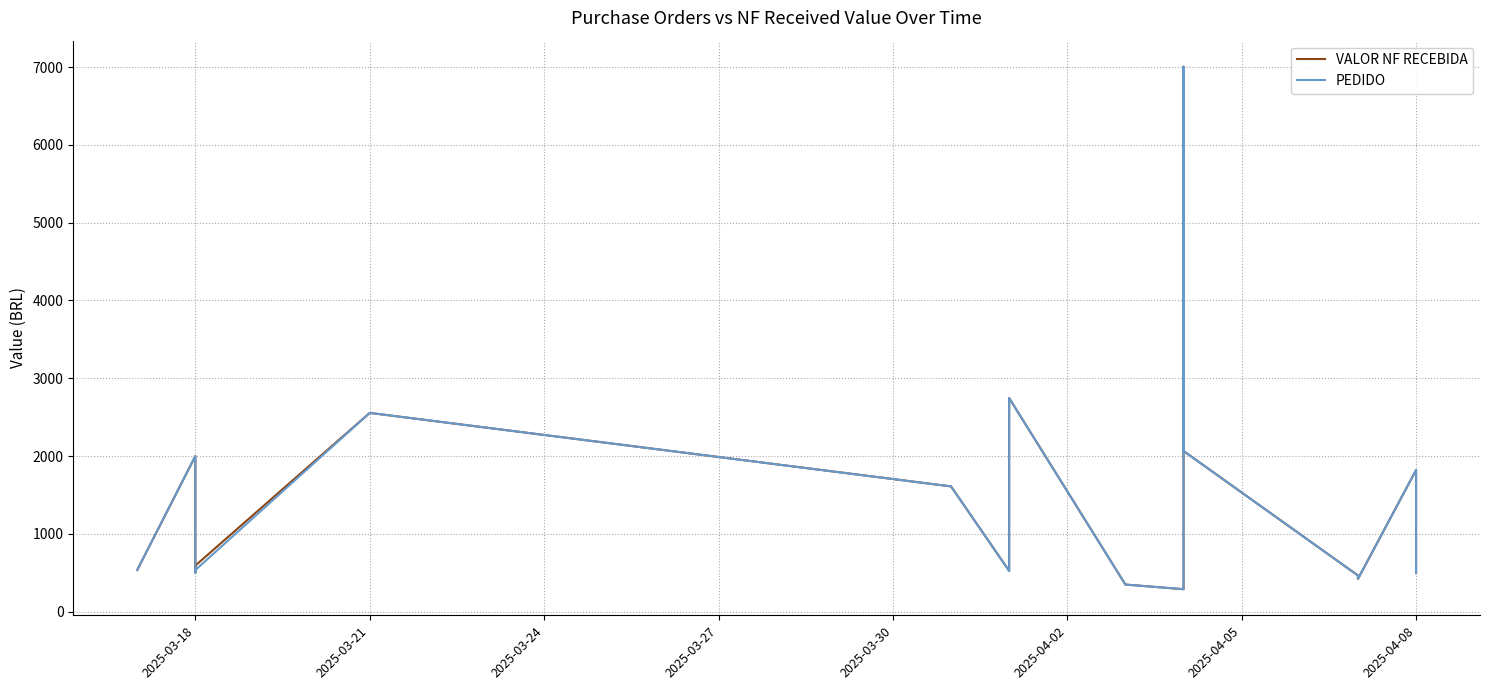

True or false: VALOR NF RECEBIDA and PEDIDO intersect in this chart.

True